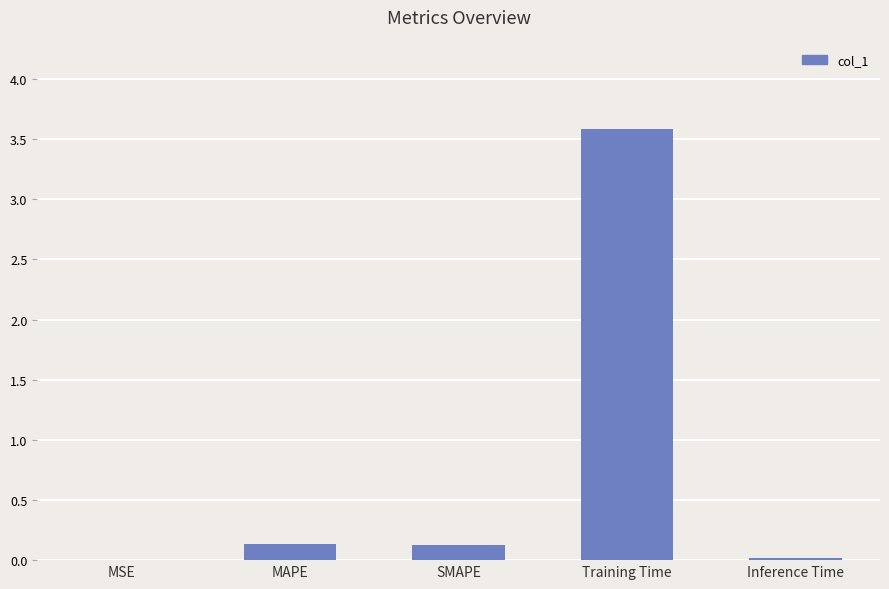

The value at Training Time is 3.6. True or false?

True